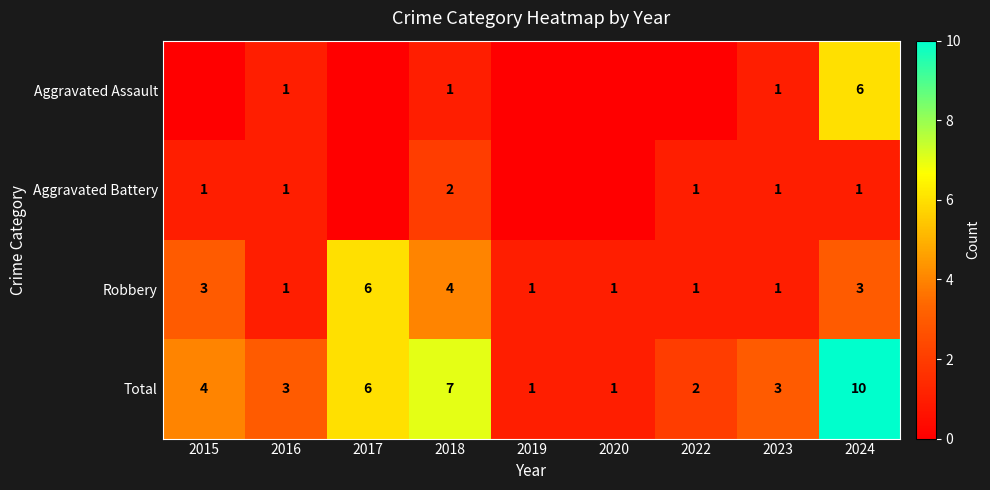

How many Robbery values are between 1 and 3?

7